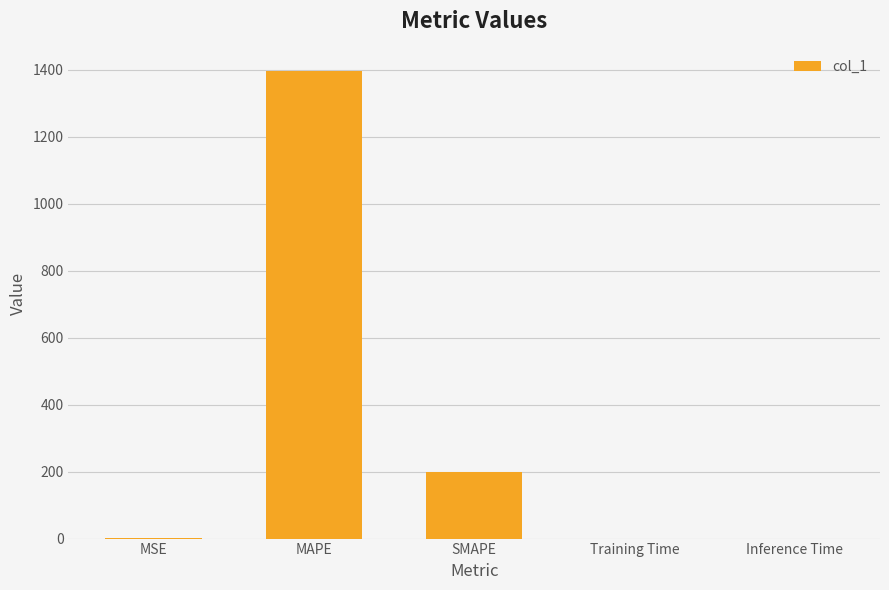

What is the average value?

319.5